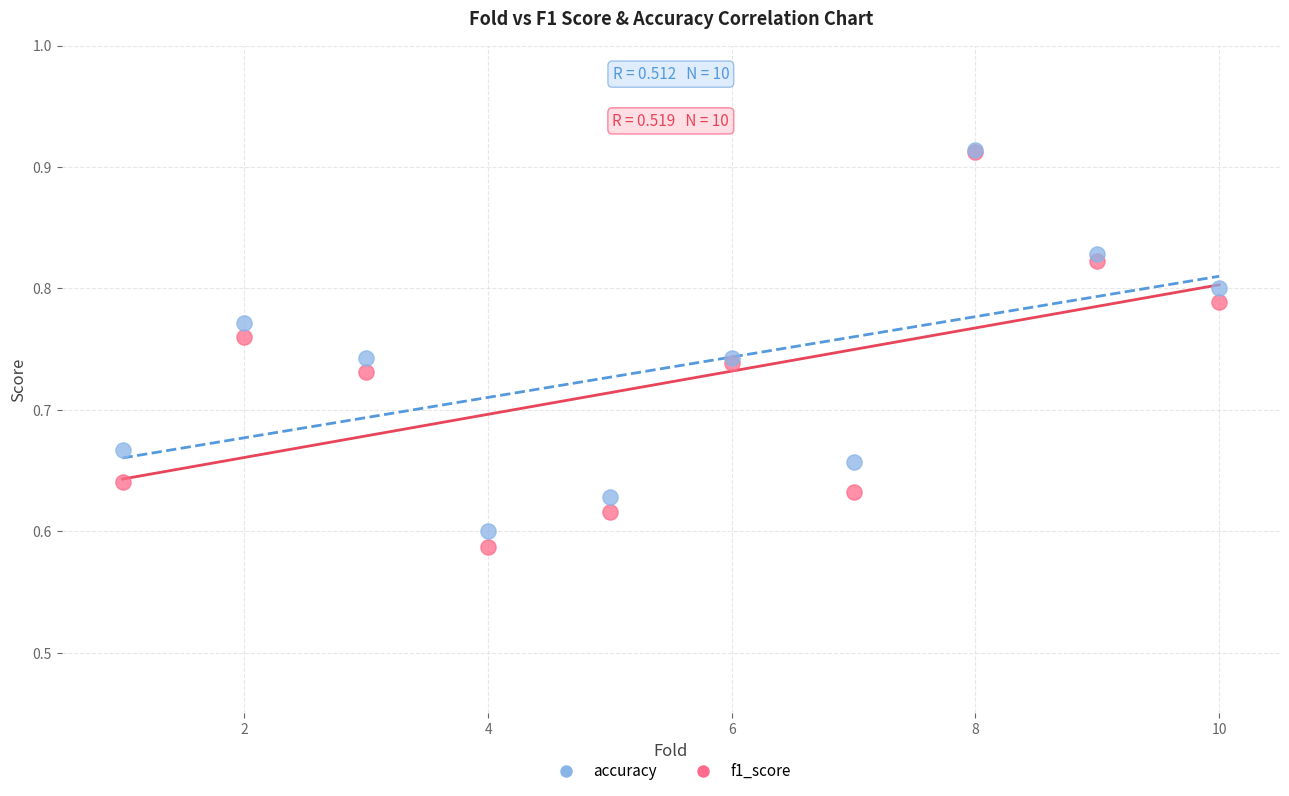

Which series contains the lowest Y value?

f1_score